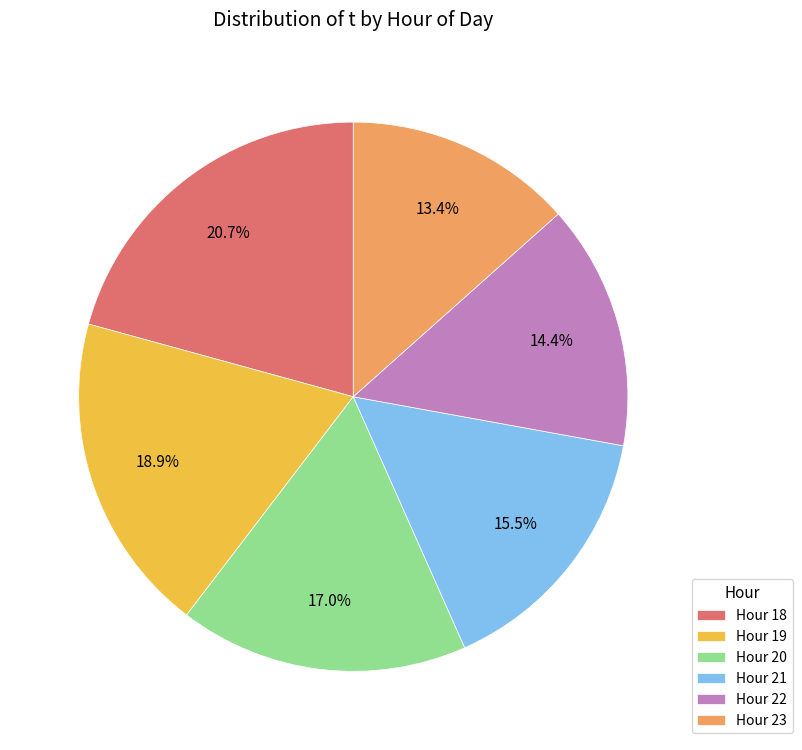

Count the number of slices in the pie.

6